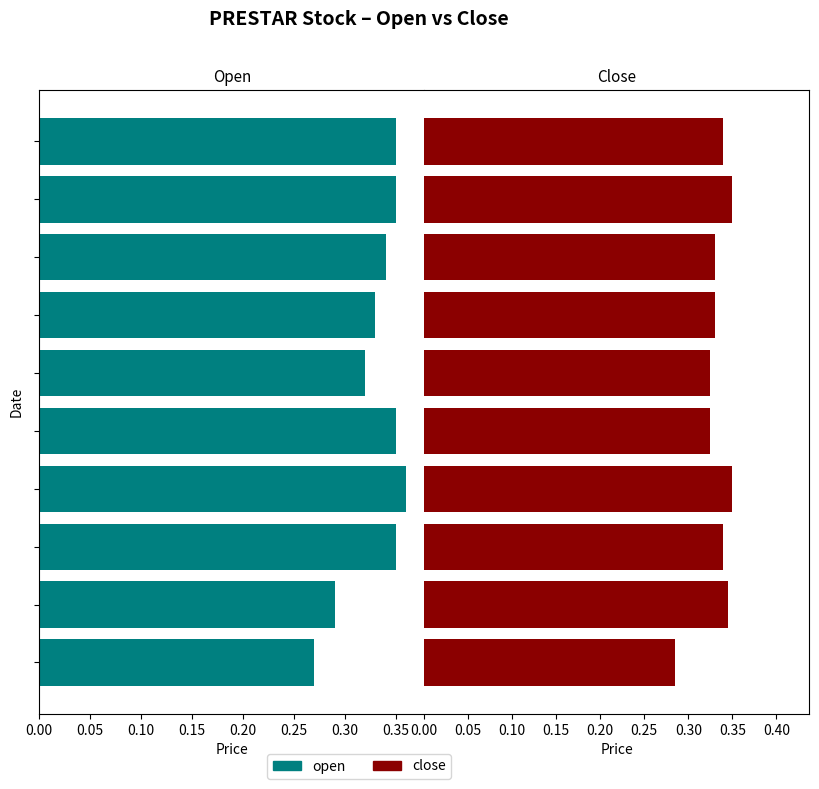

The value of close at 0.00 is 0.3. True or false?

True